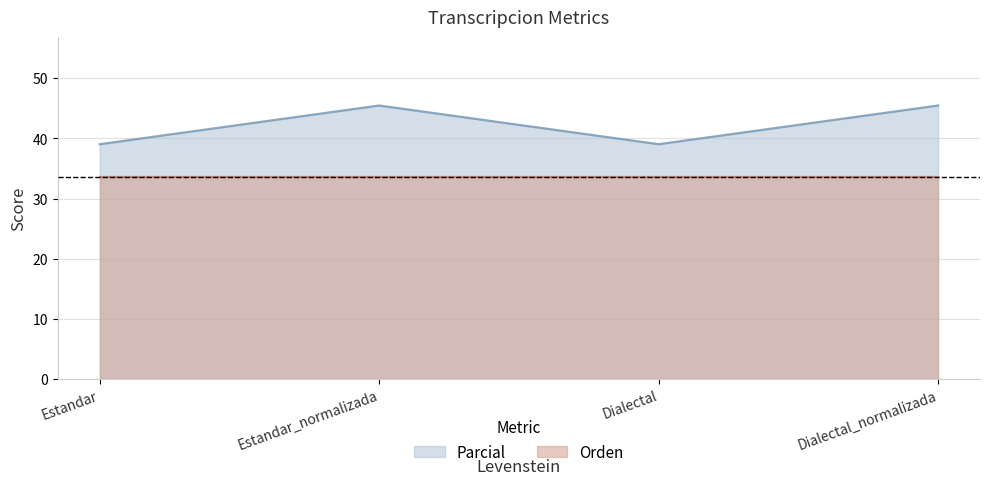

What is the difference between the maximum and minimum values?

6.4